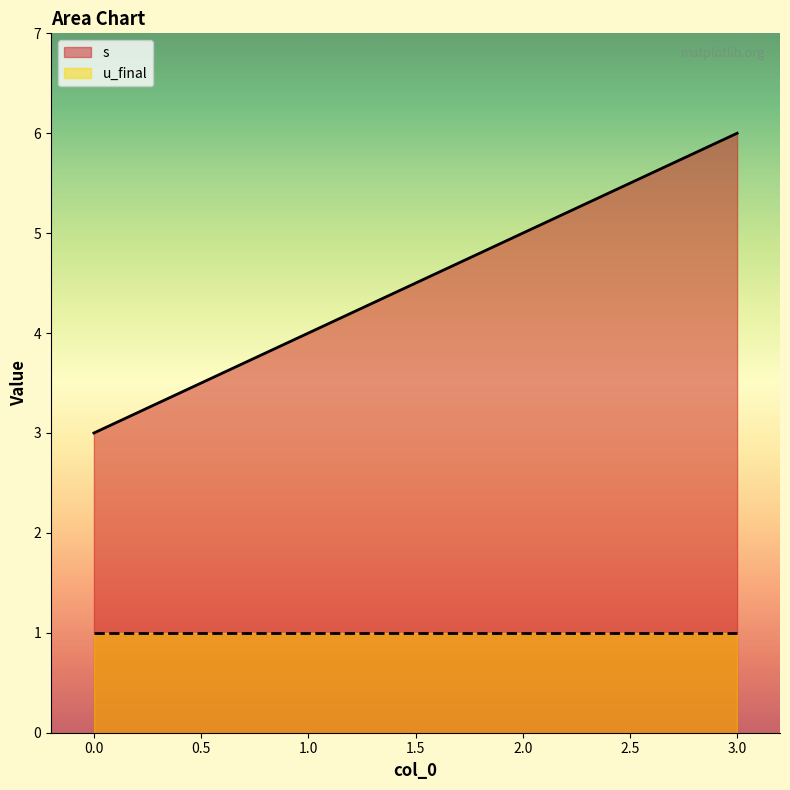

What is the average value?

4